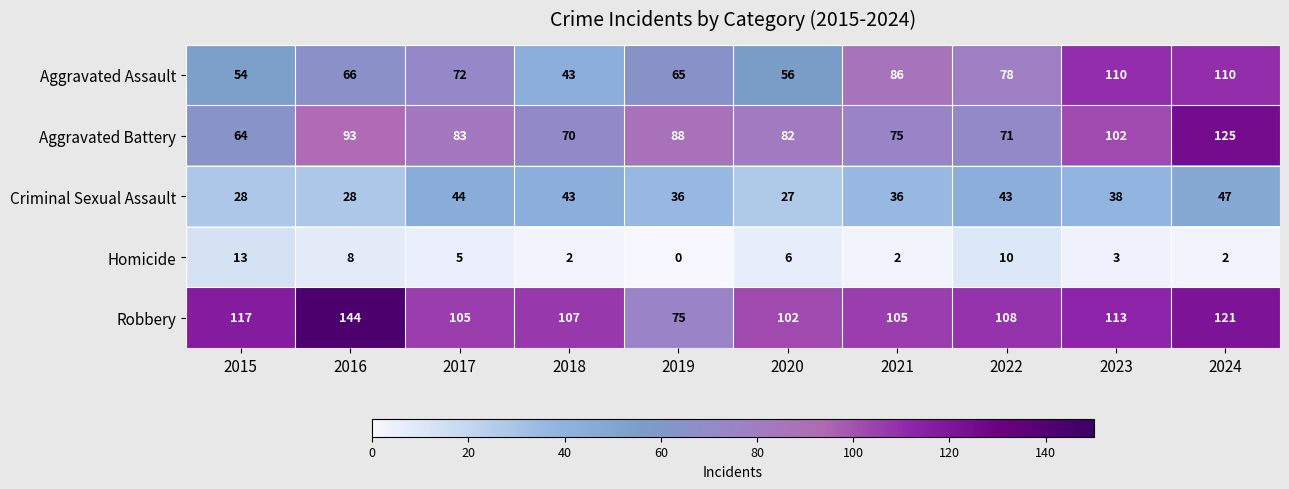

What is the total value across all series at 2018?

265